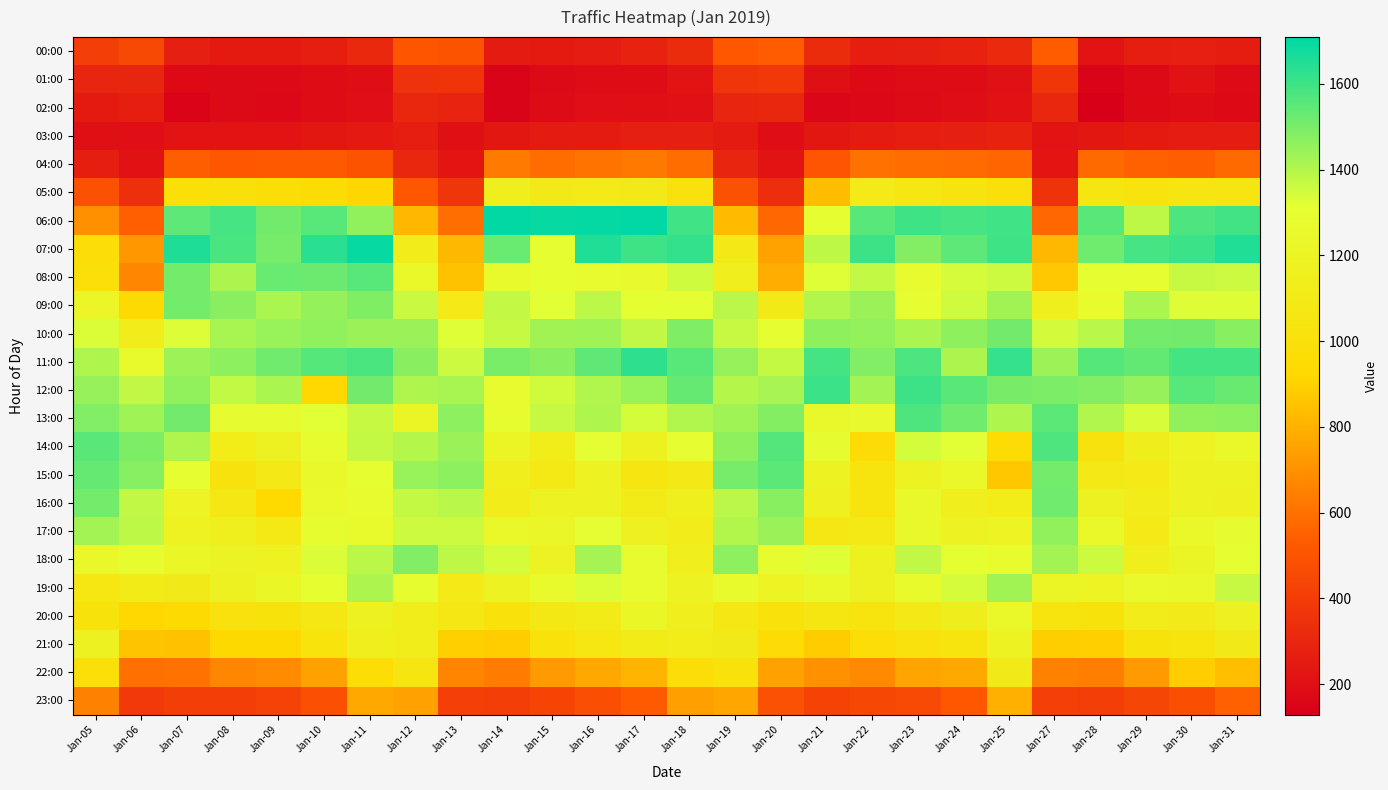

Rank the series by their maximum value, from lowest to highest.

03:00, 02:00, 01:00, 00:00, 04:00, 23:00, 22:00, 05:00, 21:00, 20:00, 19:00, 17:00, 18:00, 09:00, 10:00, 16:00, 15:00, 08:00, 13:00, 14:00, 12:00, 11:00, 07:00, 06:00